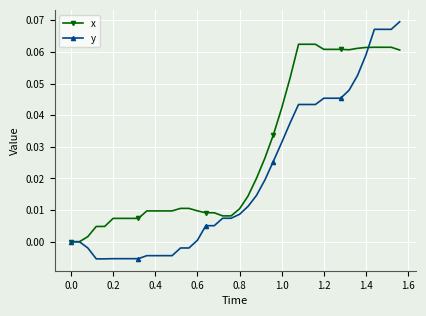

Which series has the widest spread of values?

y